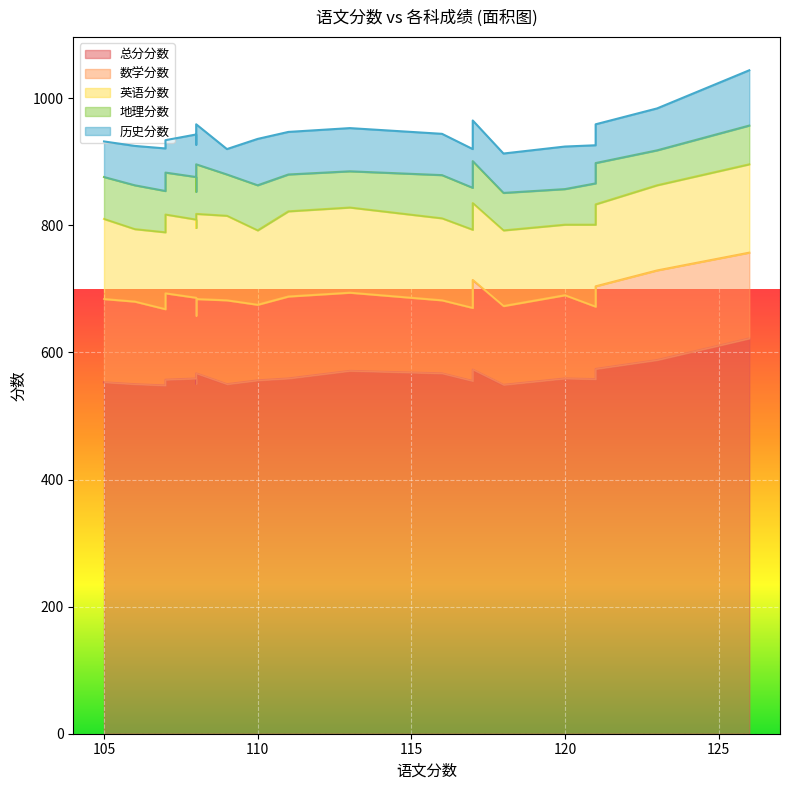

Reading right to left, transcribe all the data shown in this chart.

总分分数: 107=548	118=549	106=550	109=550	108=551	105=553	117=555	110=556	107=557	121=558	108=559	111=559	120=559	108=567	116=567	113=571	117=573	121=574	123=588	126=622
数学分数: 107=120	118=124	106=130	109=132	108=107	105=131	117=115	110=119	107=136	121=114	108=127	111=129	120=131	108=117	116=115	113=123	117=141	121=130	123=141	126=135
英语分数: 107=121	118=119	106=114	109=133	108=138	105=126	117=123	110=117	107=124	121=129	108=123	111=134	120=111	108=134	116=129	113=134	117=121	121=129	123=134	126=139
地理分数: 107=65	118=59	106=69	109=65	108=57	105=66	117=66	110=71	107=66	121=65	108=67	111=58	120=56	108=78	116=68	113=57	117=66	121=65	123=55	126=61
历史分数: 107=67	118=62	106=62	109=40	108=74	105=56	117=61	110=73	107=51	121=60	108=67	111=67	120=67	108=63	116=65	113=68	117=64	121=61	123=66	126=87